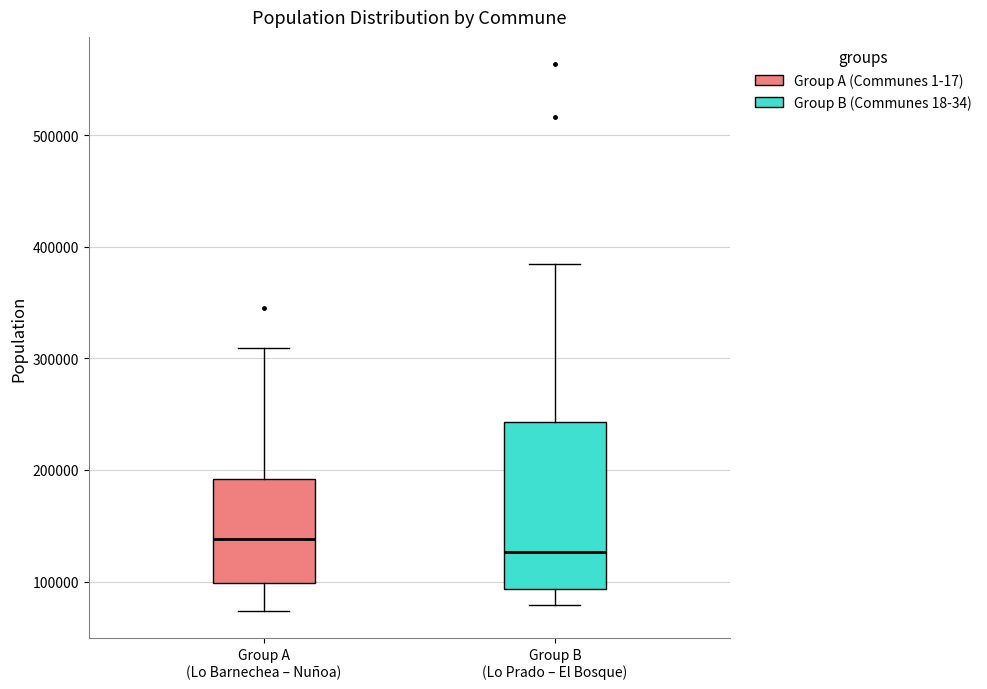

Reading left to right, transcribe this box plot: for each box, give where its median line is, the range the box spans, and where its two whiskers end, as read against the y-axis. The values are not printed on the chart, so give them approximately, as read against the axis.

Group A (Lo Barnechea – Nuñoa): median 140000, box 100000 to 190000, whiskers 70000 to 310000
Group B (Lo Prado – El Bosque): median 130000, box 90000 to 240000, whiskers 80000 to 380000